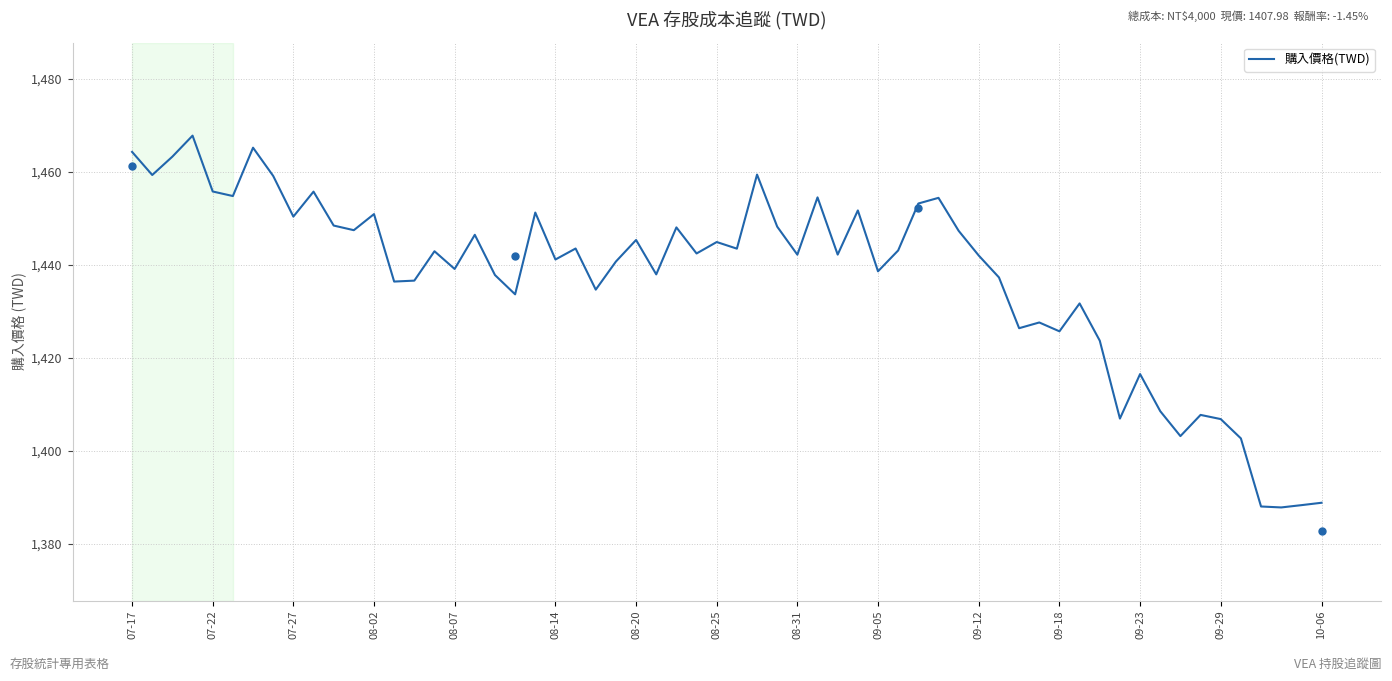

What is the smallest value displayed?

1387.9